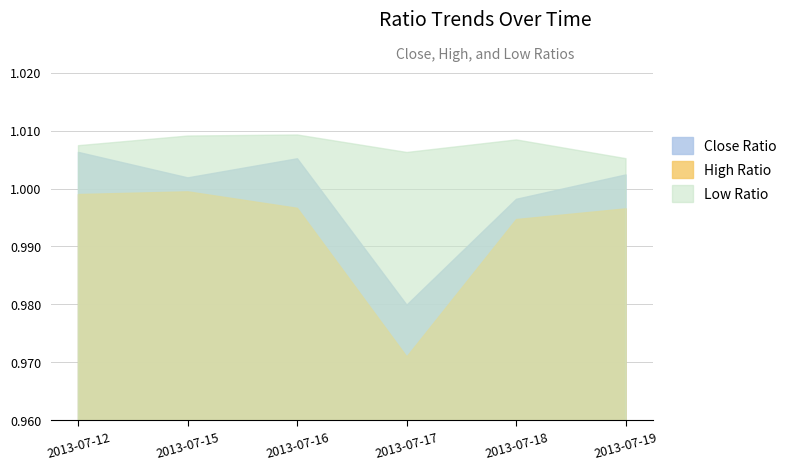

Where is the first local minimum for High Ratio?

2013-07-17